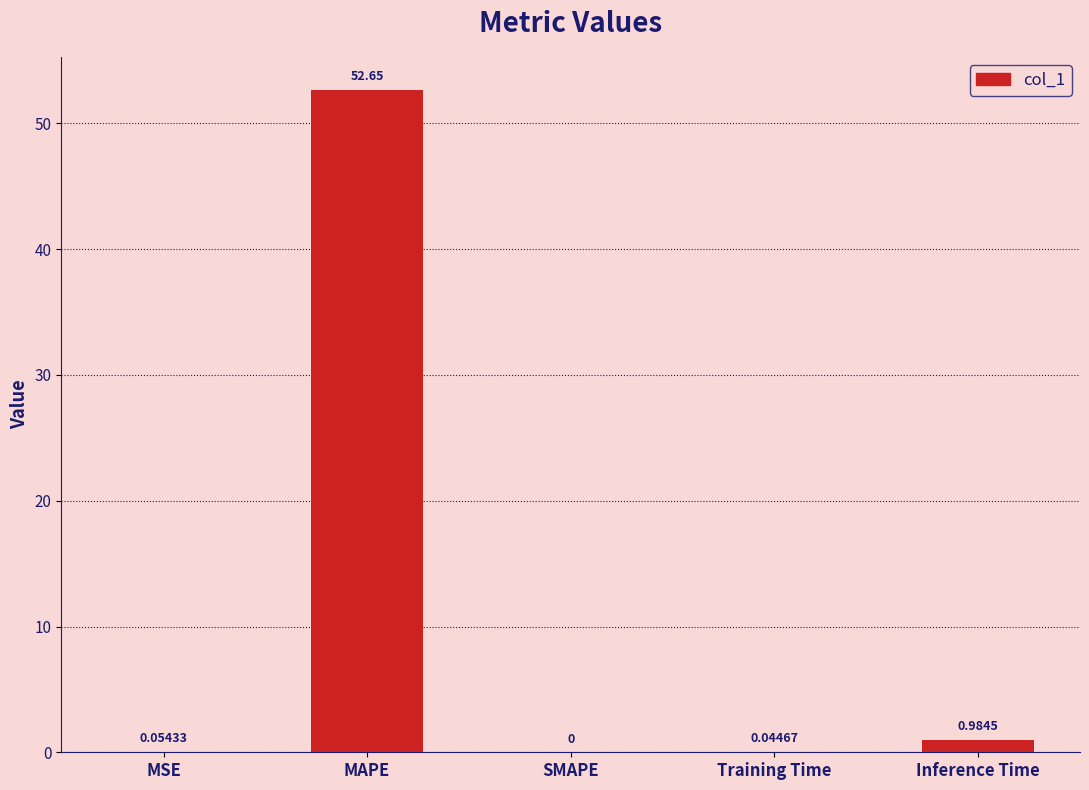

What is the change in value from MAPE to Training Time?

-52.6